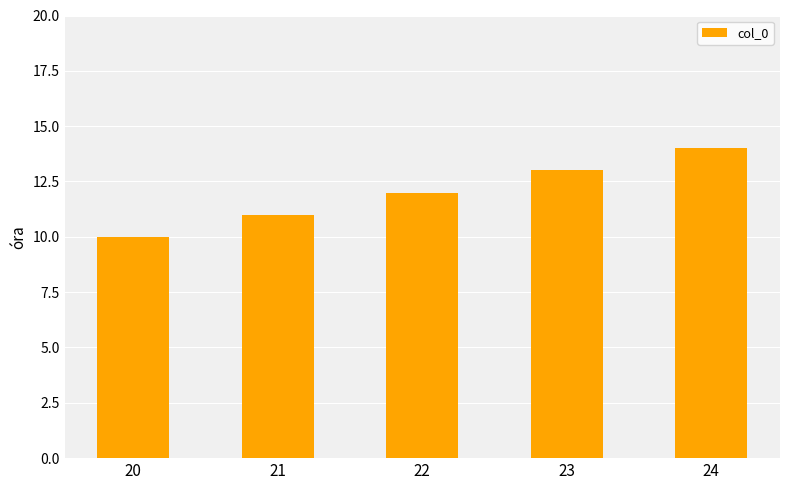

What is the difference between the maximum and minimum values?

4